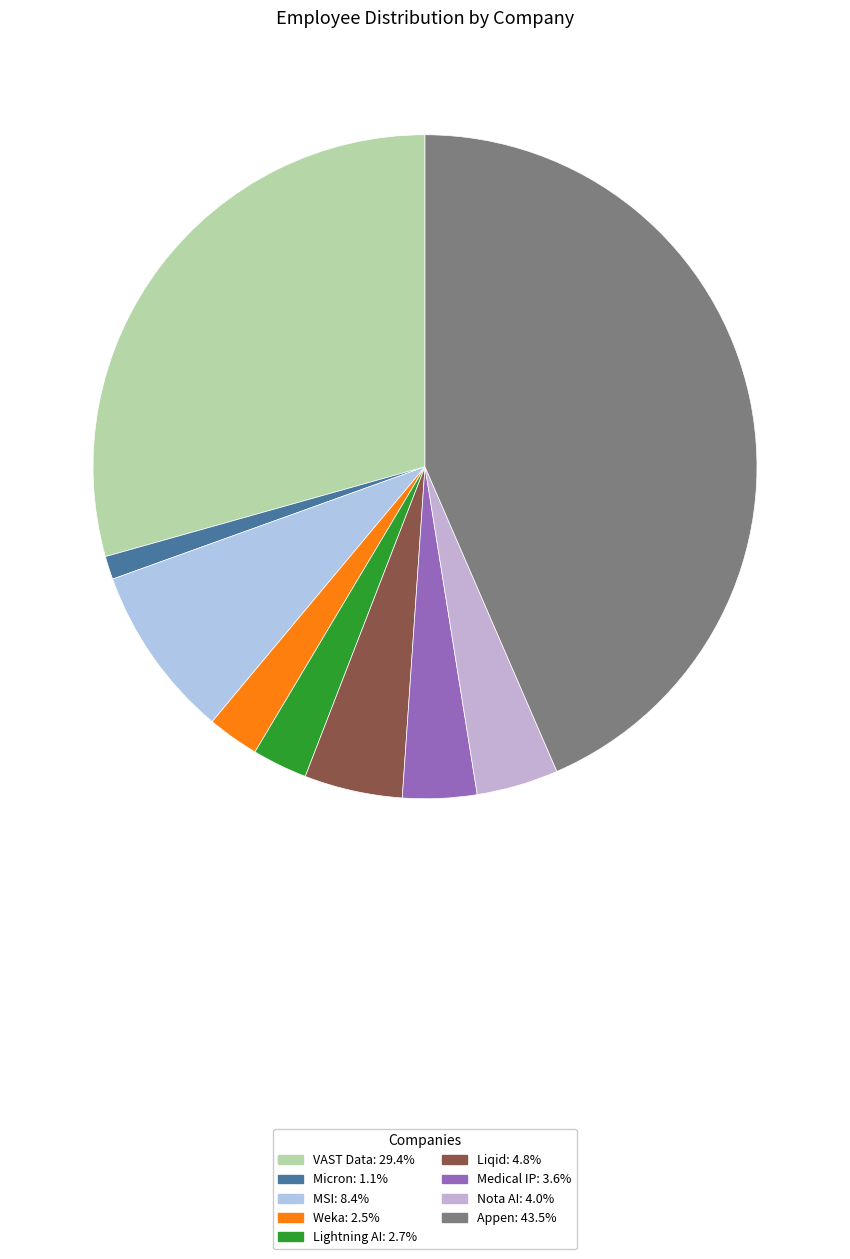

To the nearest percent, what percentage of the pie is Weka?

3%